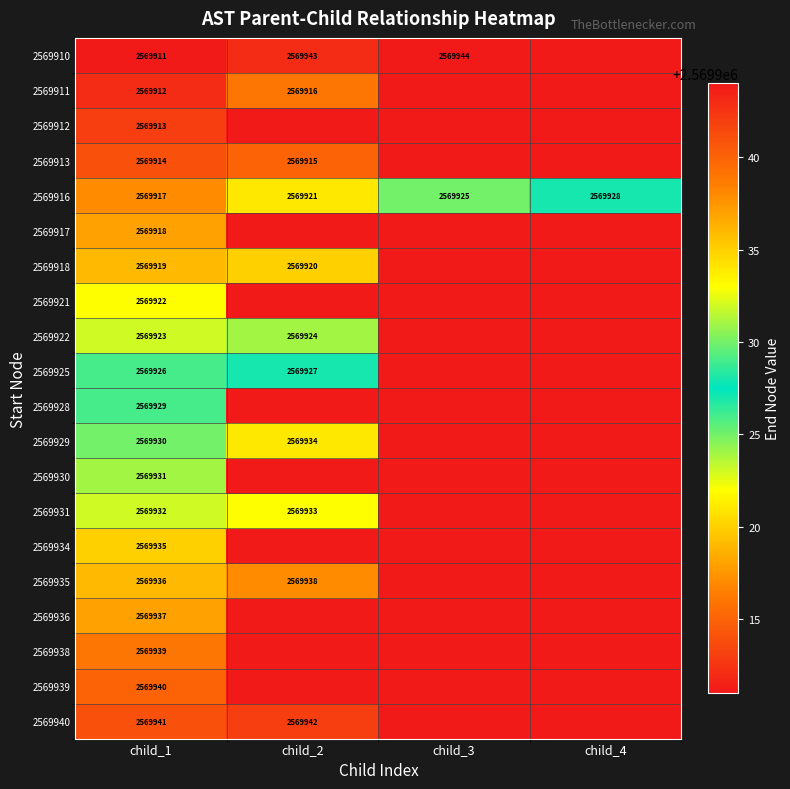

Is it true that 2569934 equals 2569935 at child_1?

True